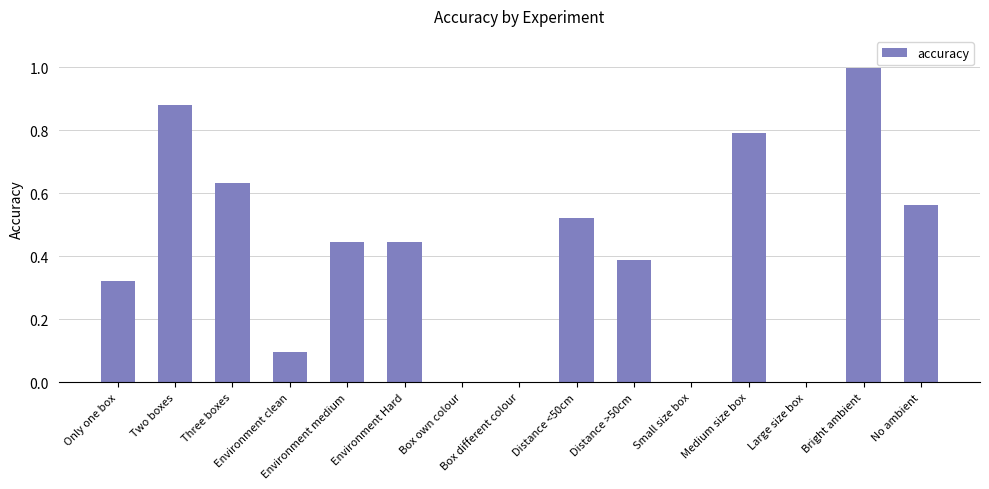

What is the sum of all values?

6.1